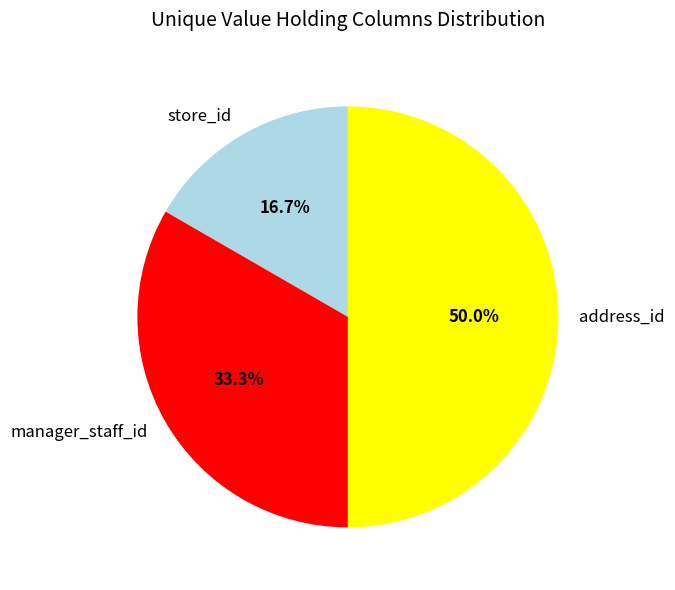

Rank the categories by value from lowest to highest.

store_id, manager_staff_id, address_id